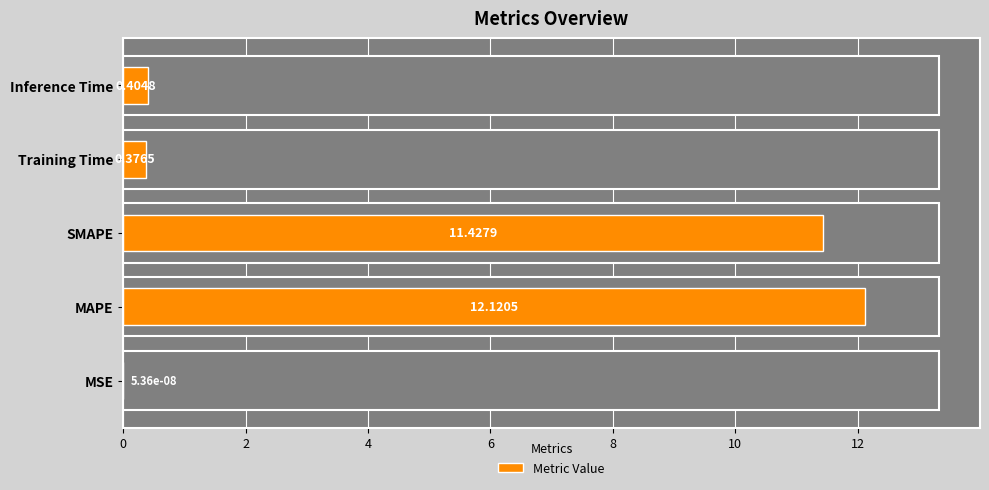

Reading left to right, extract all data points from this chart.

0.0	12.1	11.4	0.4	0.4